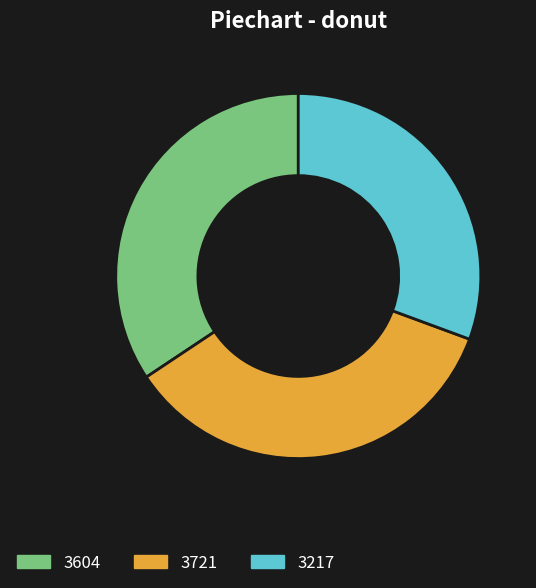

Which has a higher value, 3217 or 3721?

3721